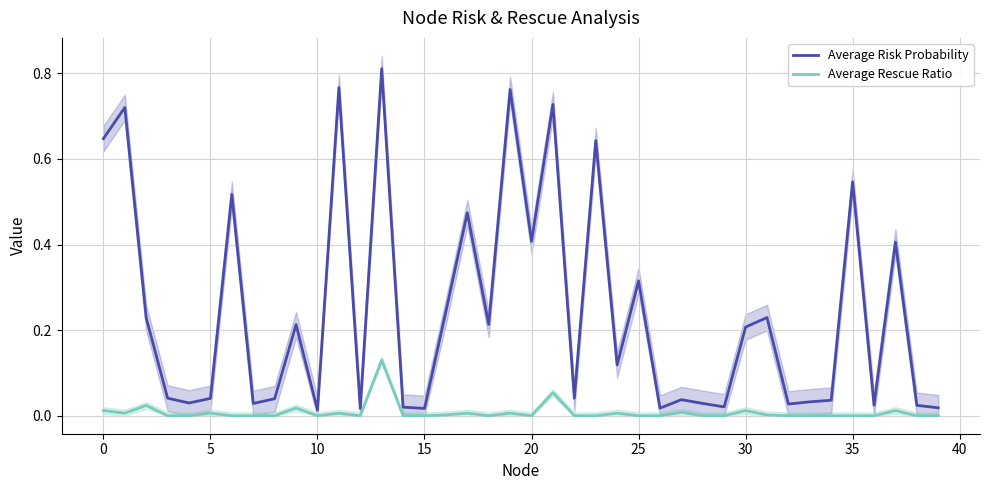

Is this an area chart (filled region under the line)?

No